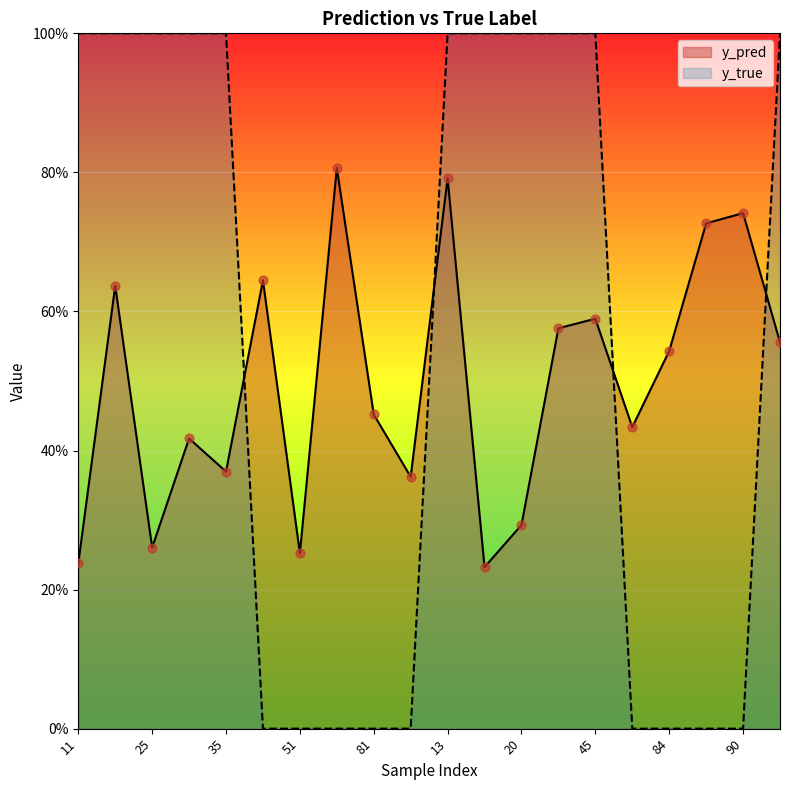

Which series has the largest total across all categories?

y_true